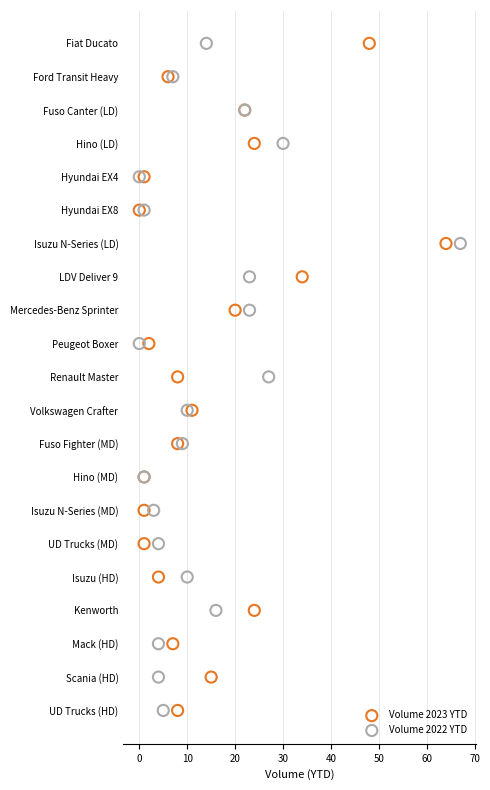

What are all the series names shown in the legend?

Volume 2023 YTD, Volume 2022 YTD